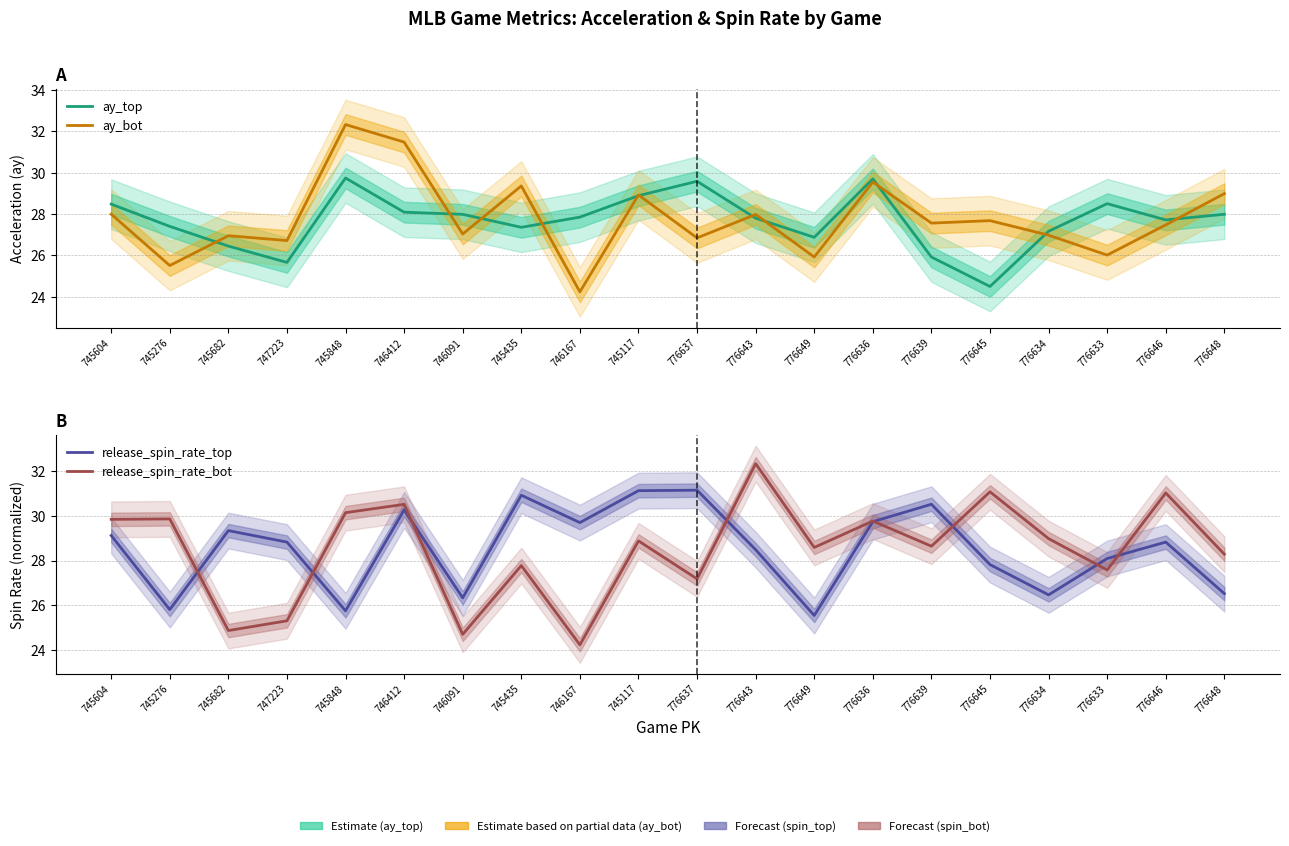

How many distinct data groups are displayed?

4